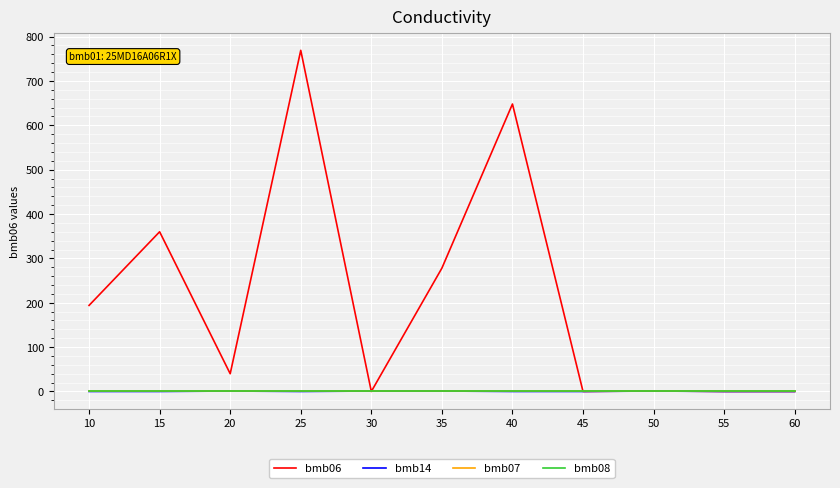

The value of bmb06 at 20 is 70.4. True or false?

False